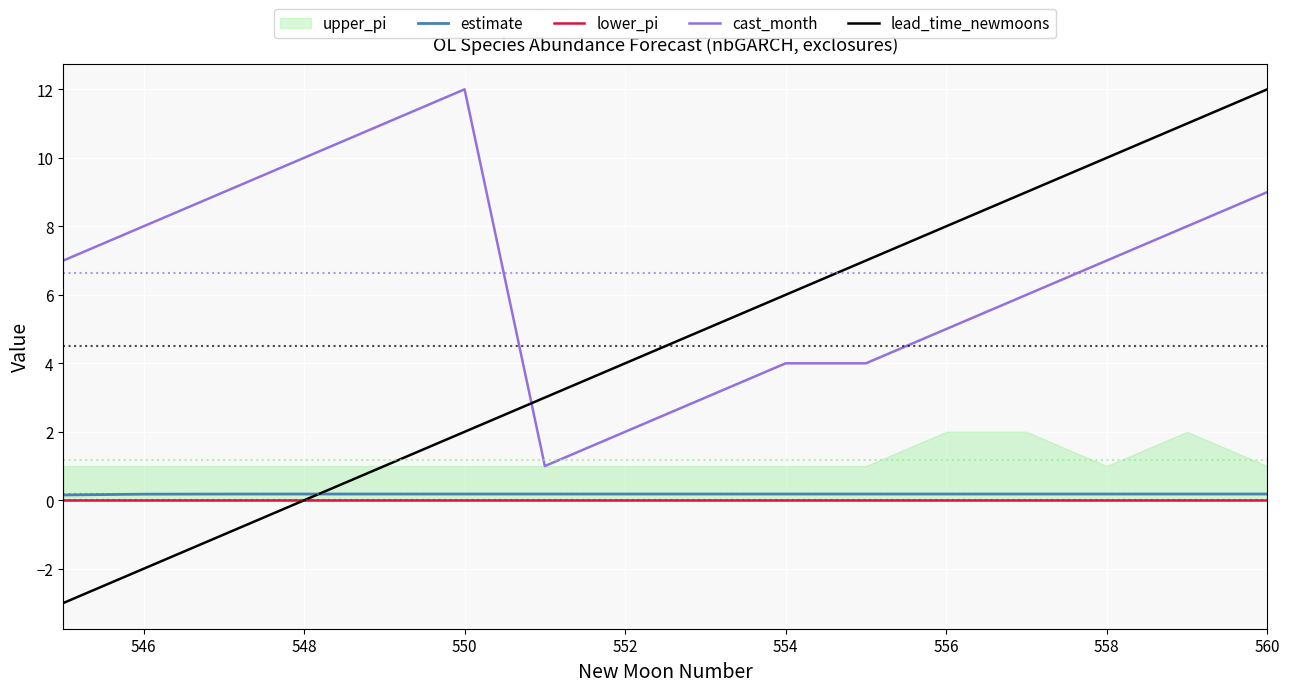

How many data points does each series have?

16